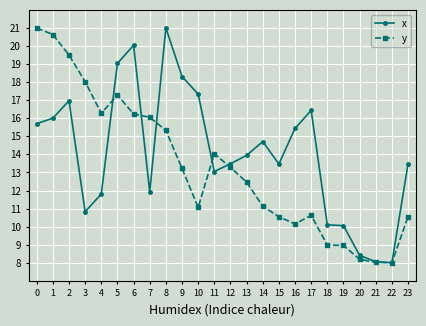

True or false: y has more than 0 points higher than both neighbors.

True